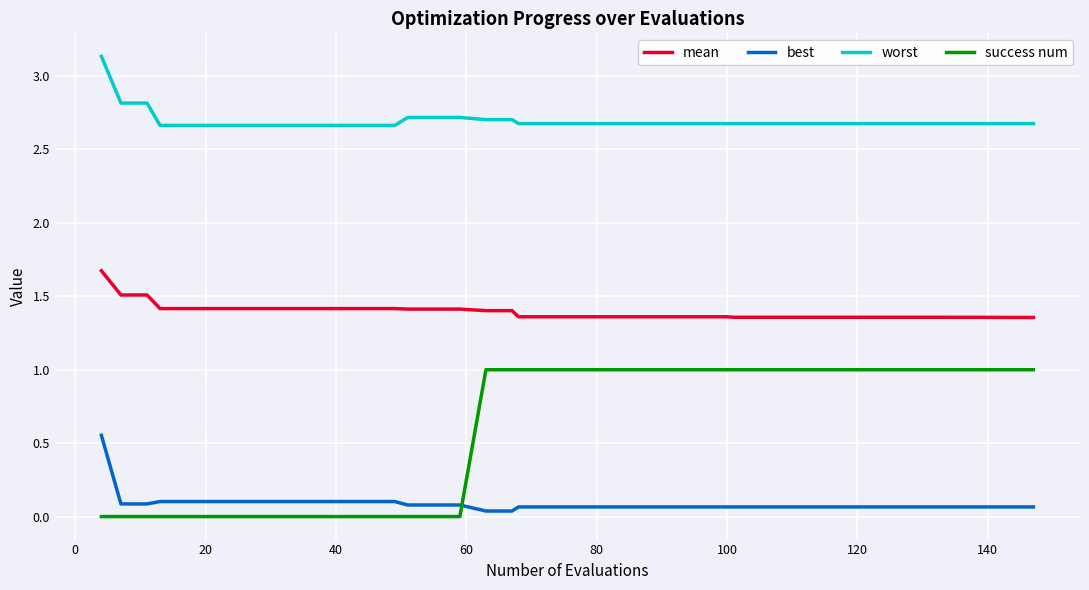

List the series in order of their peak value, highest first.

worst, mean, success num, best